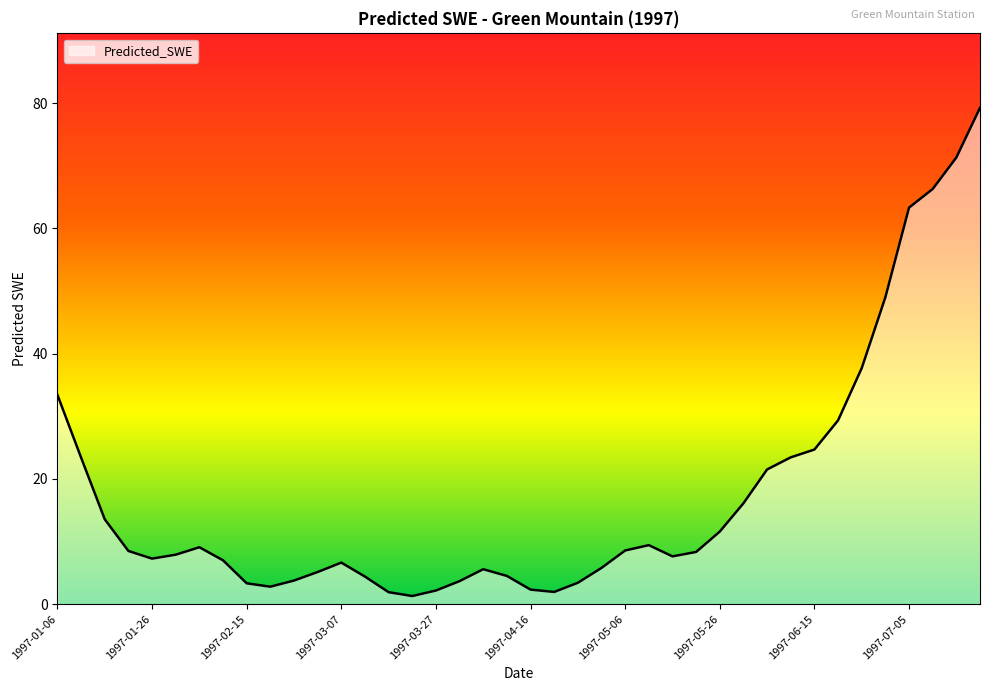

What is the maximum value shown in the chart?

79.3